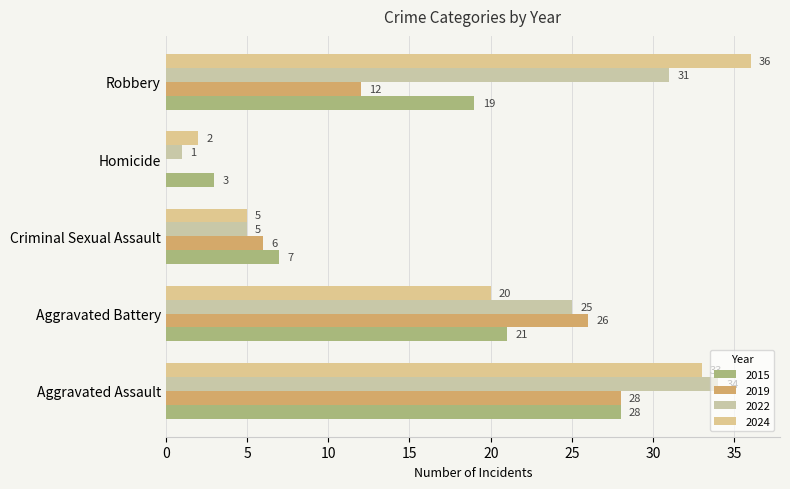

What position from the right is Criminal Sexual Assault?

3